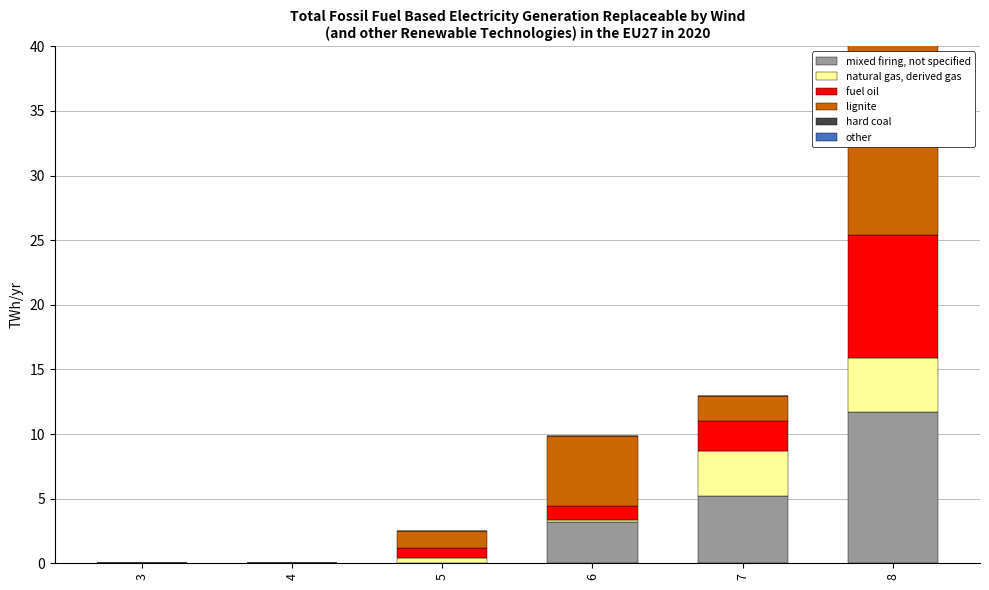

At 3, list the series in order from smallest to largest.

mixed firing, not specified, natural gas, derived gas, fuel oil, lignite, hard coal, other